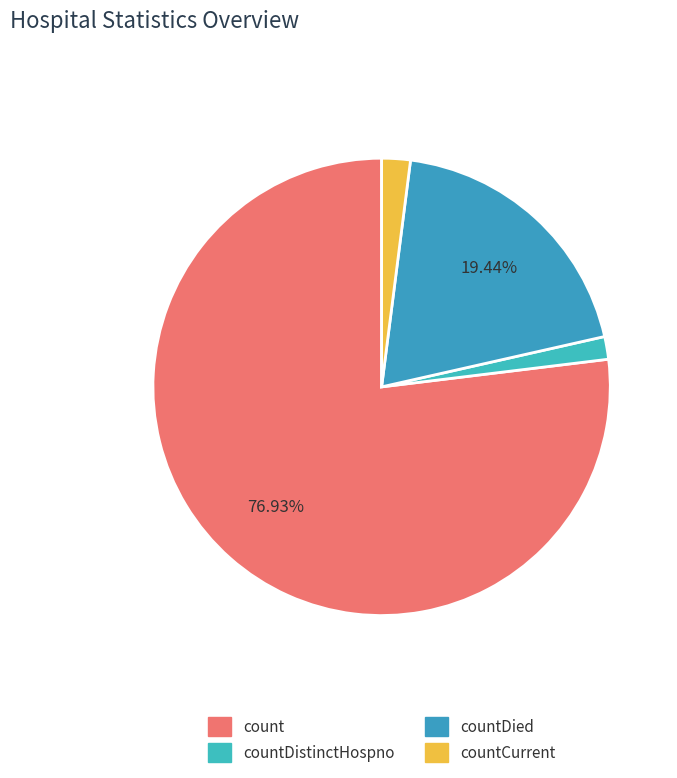

Count the number of slices in the pie.

4